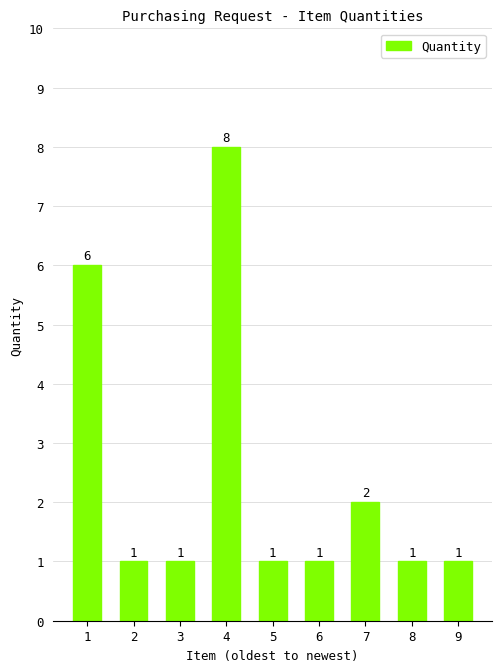

Reading left to right, what are all the values shown in this chart?

1=6	2=1	3=1	4=8	5=1	6=1	7=2	8=1	9=1